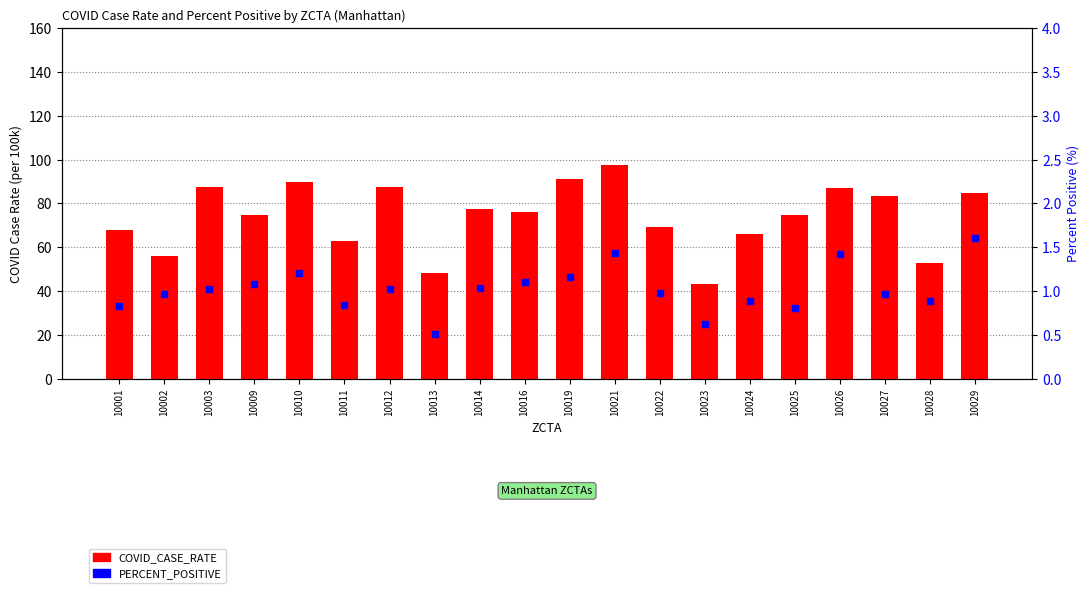

Which series has the widest spread of Y values?

COVID_CASE_RATE